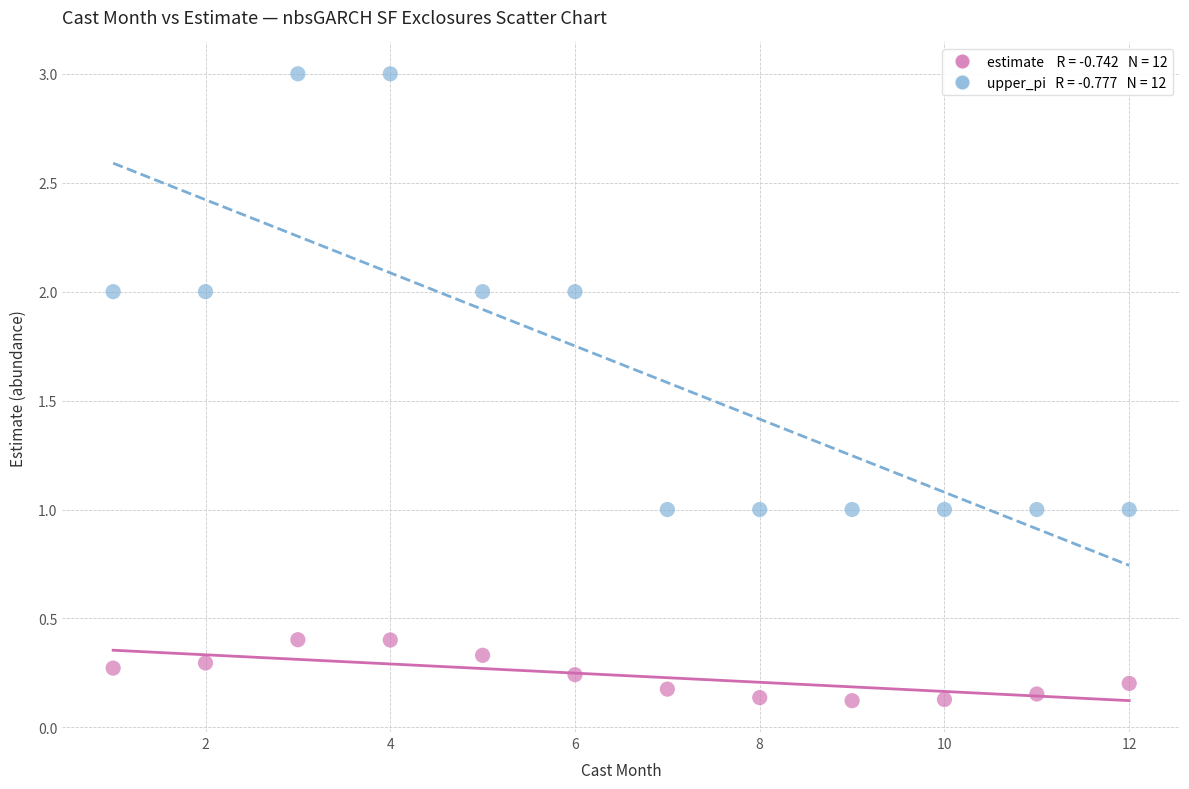

Across all data points, what is the range of Y values (max minus min)?

2.9